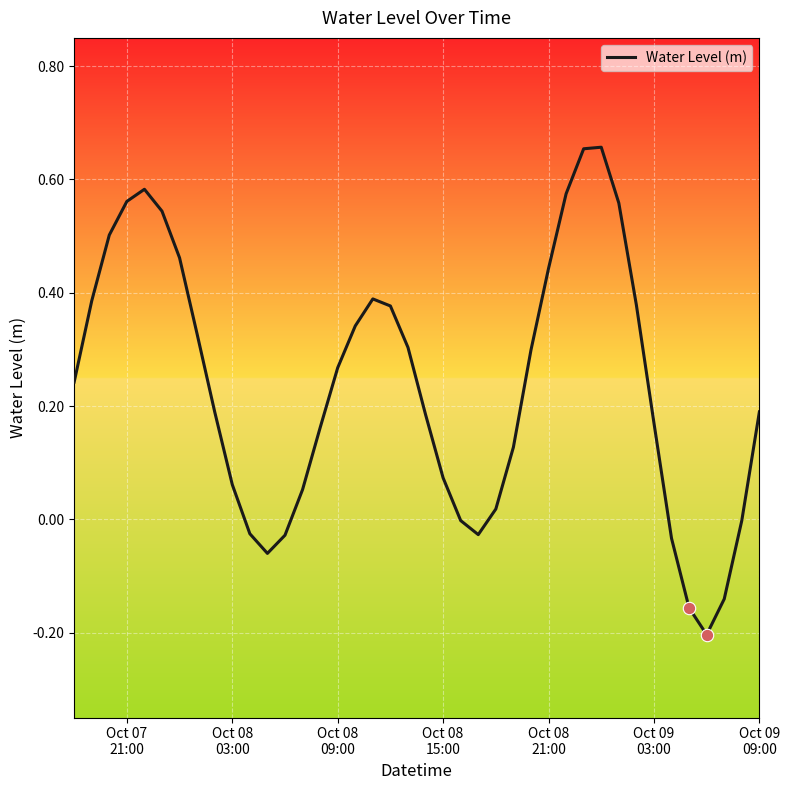

What is the difference between the maximum and minimum values?

0.9